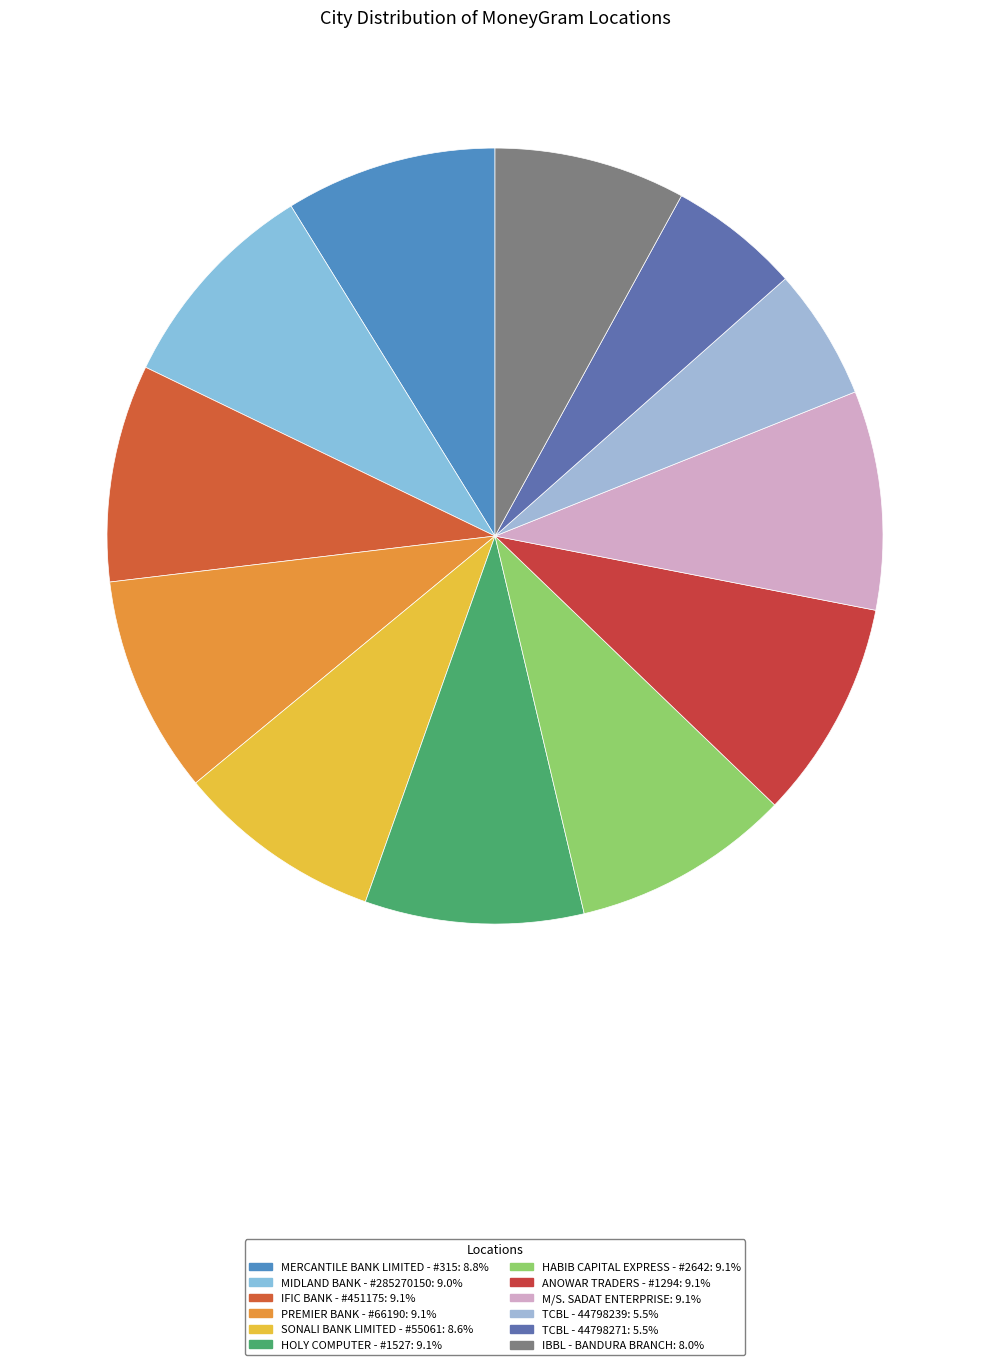

What is the ratio of the value at MIDLAND BANK - #285270150 to the value at IBBL - BANDURA BRANCH?

1.1